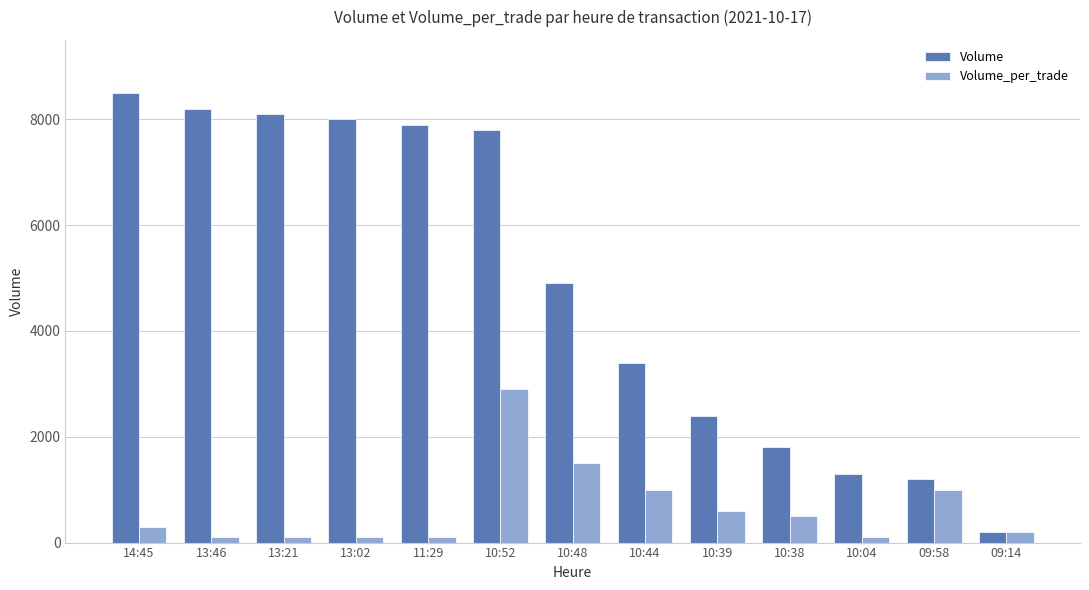

True or false: Volume_per_trade has a value of 1000 at 10:44.

True